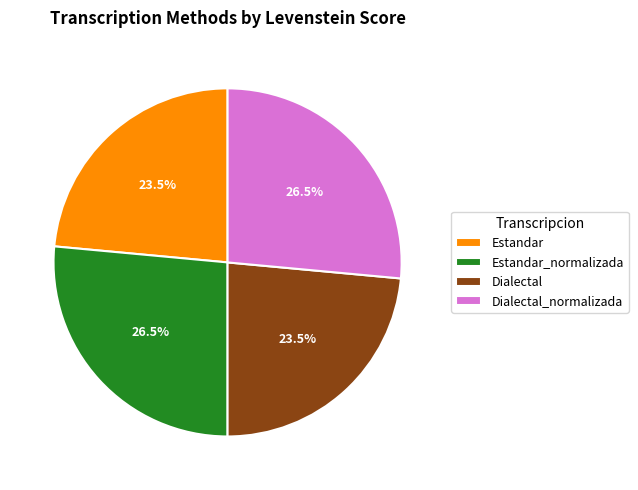

How many slices are in this pie chart?

4